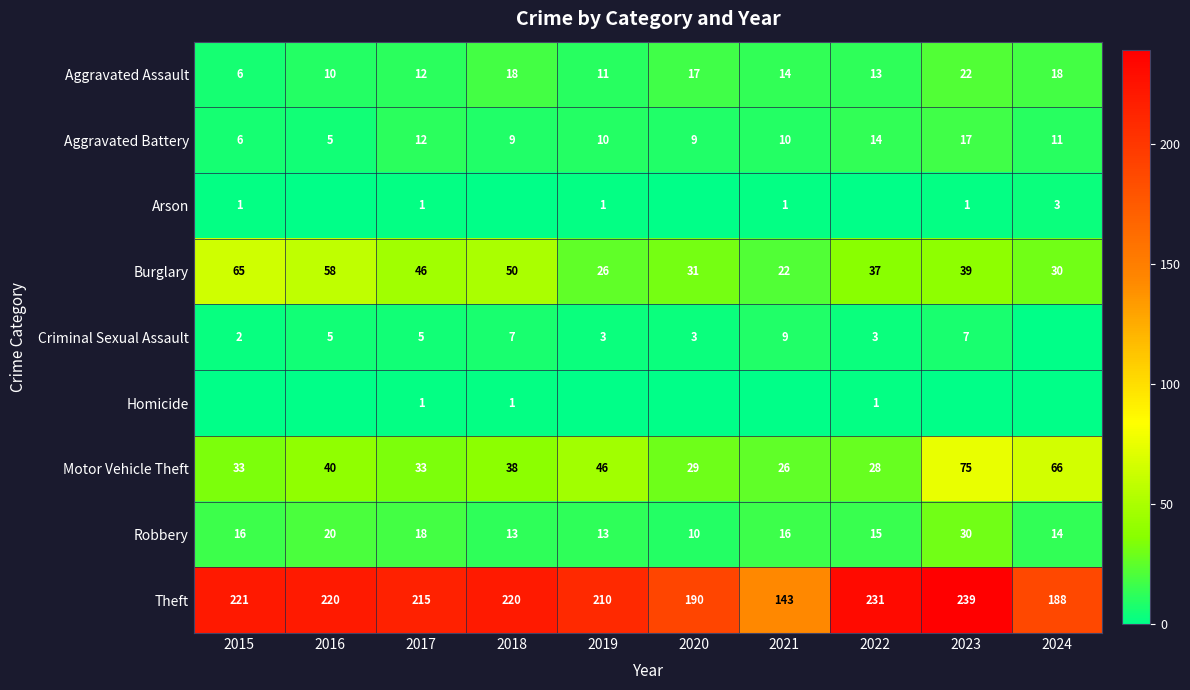

Which has a higher value, 2021 or 2022?

2021